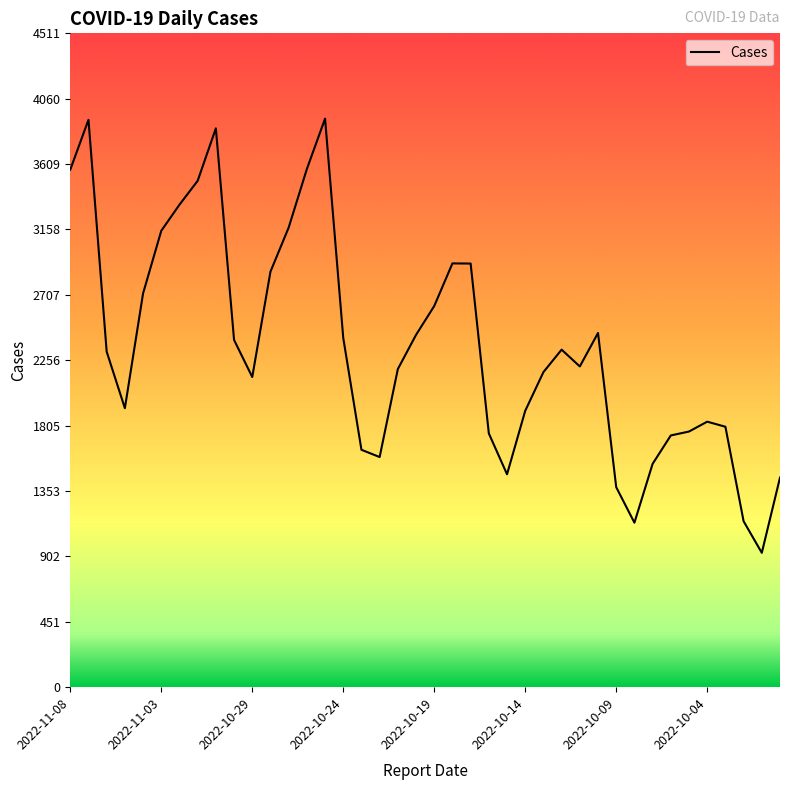

What is the difference between the maximum and minimum values?

2996